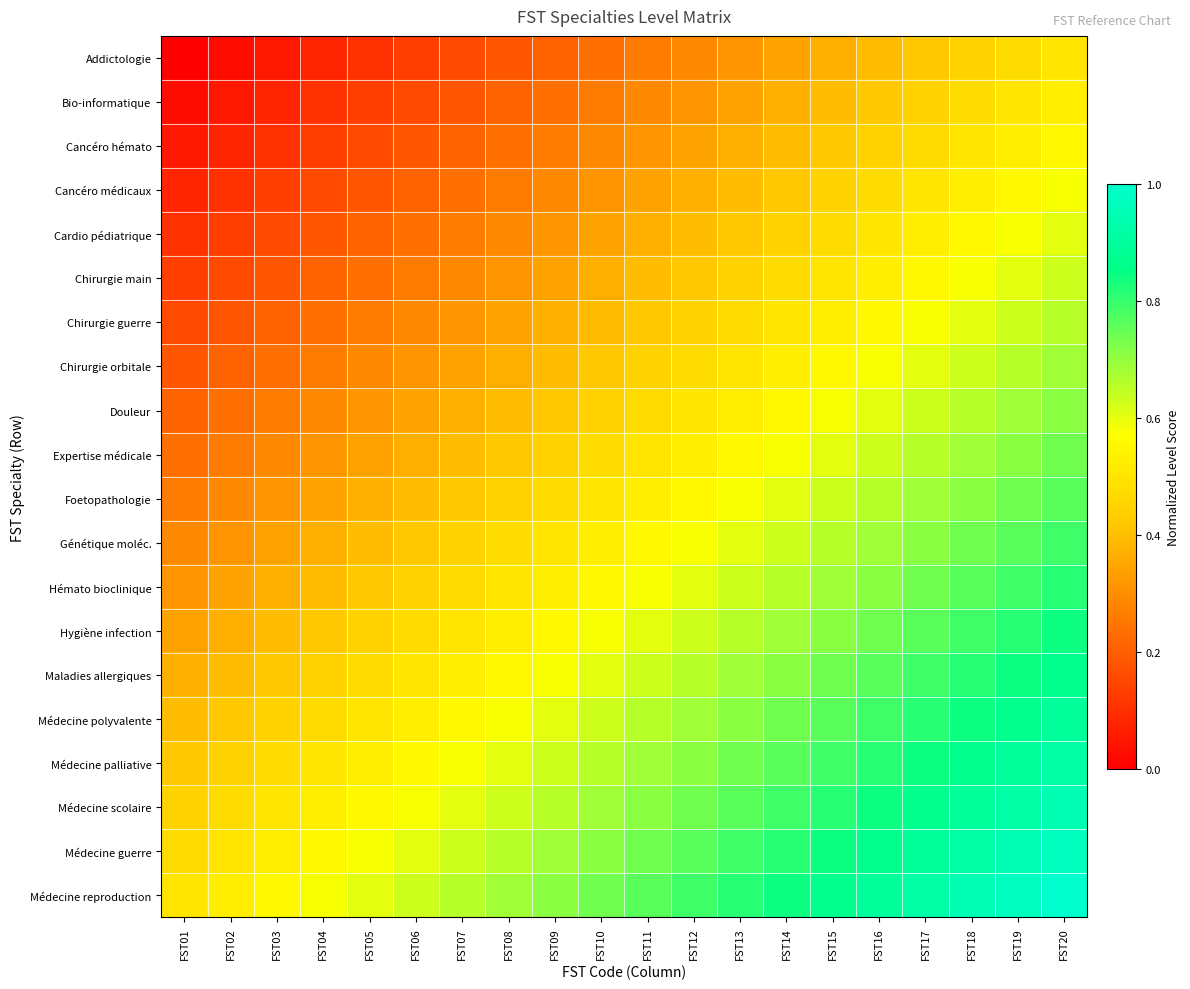

How many categories are shown in the chart?

20